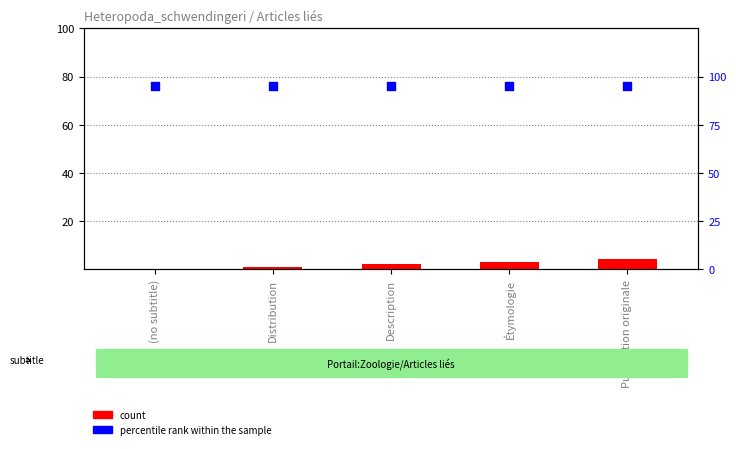

What are all the series names shown in the legend?

count, percentile rank within the sample